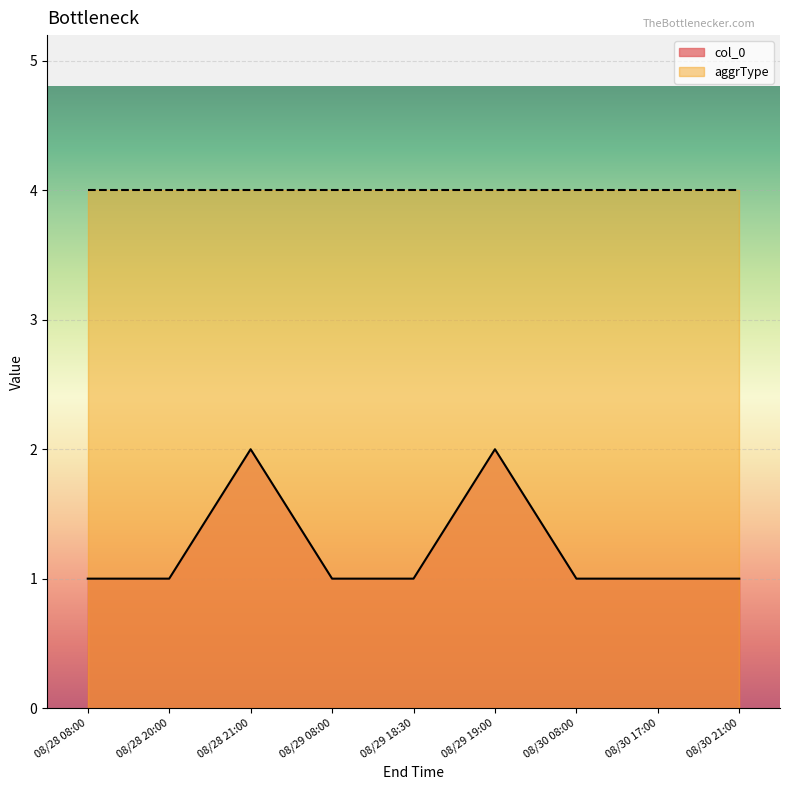

Is it true that the value at 08/30 21:00 is 2?

False